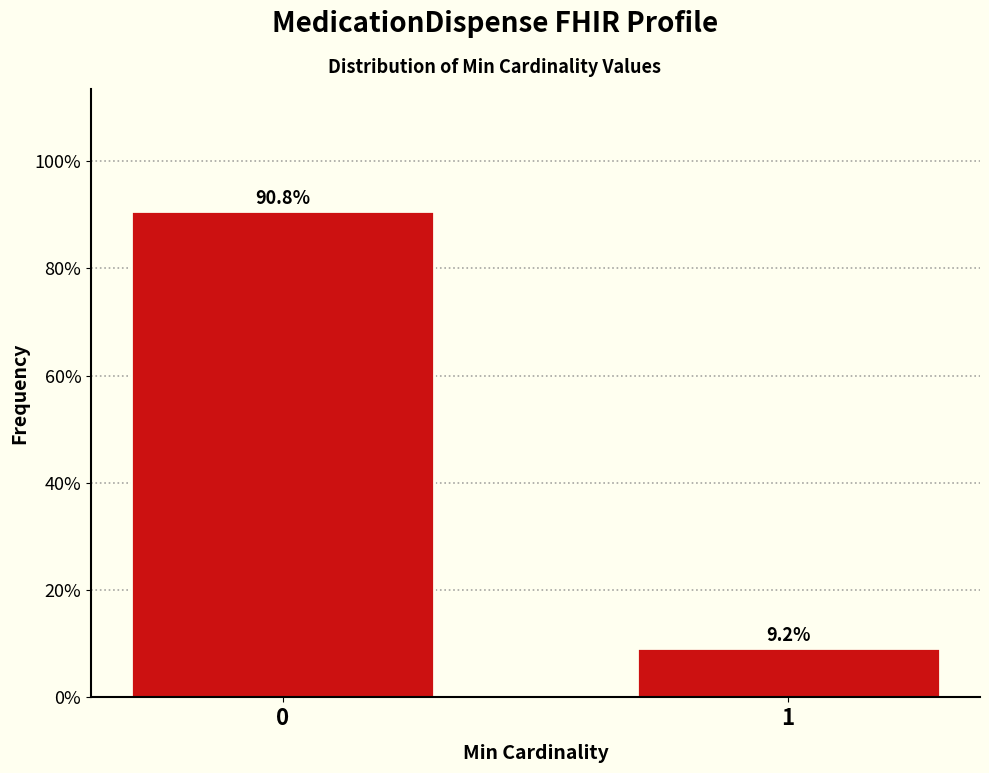

Reading left to right, list all the values displayed in this chart.

0=90.8	1=9.2